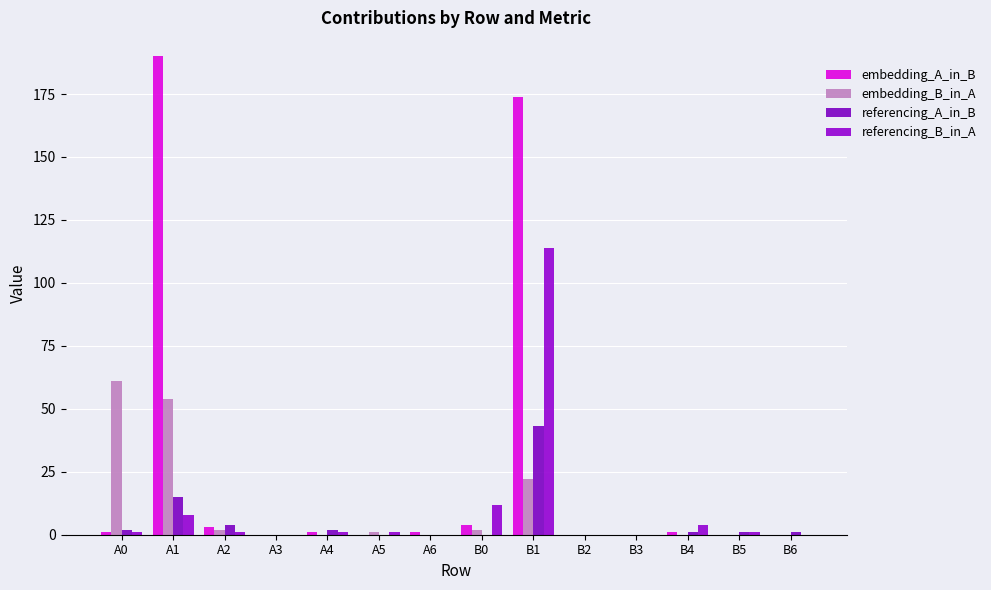

Count the number of data series in this chart.

4